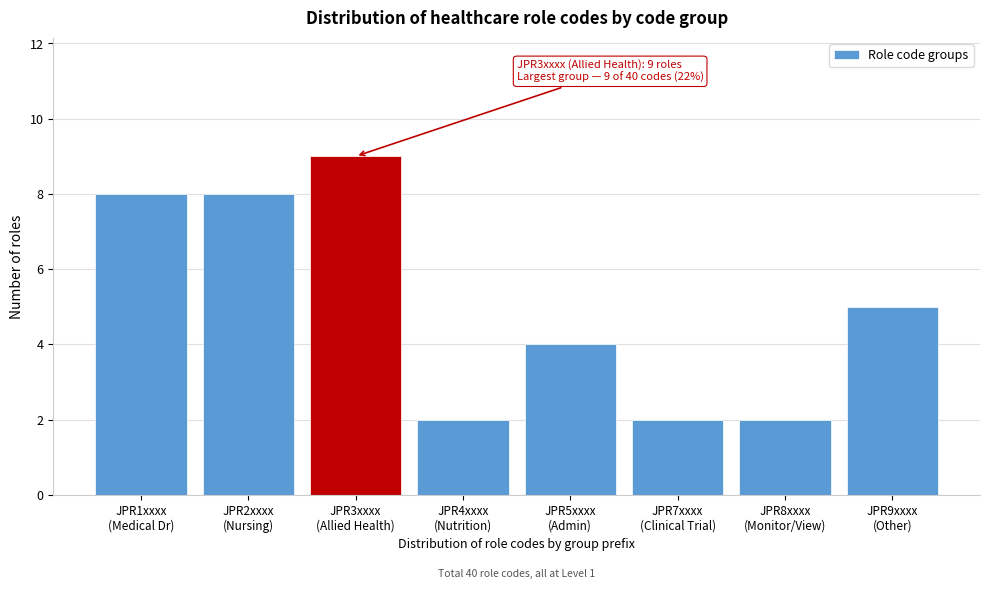

Reading left to right, extract all data points from this chart.

8	8	9	2	4	2	2	5